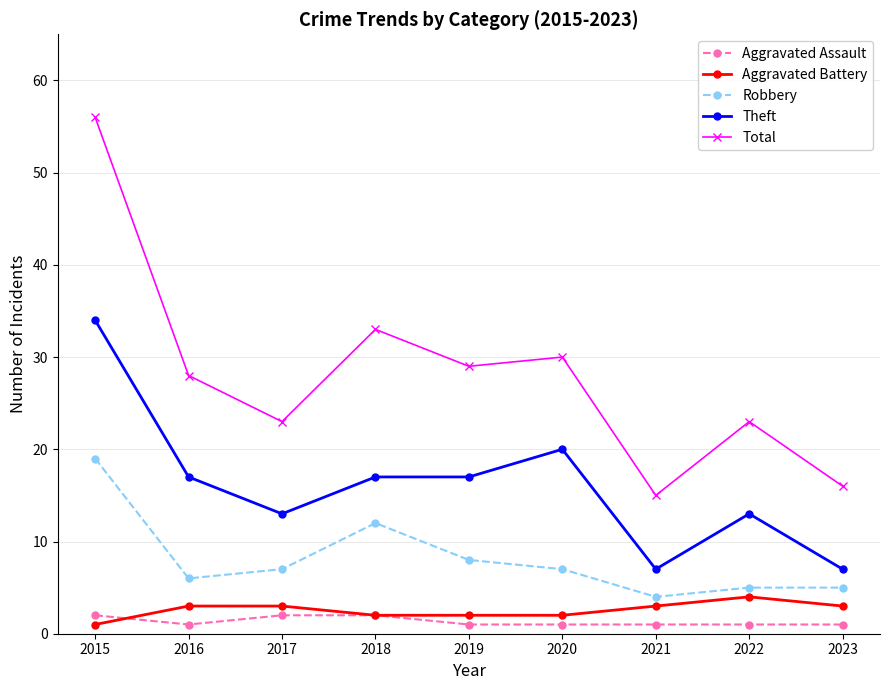

At which category is the sum across all series the highest?

2015